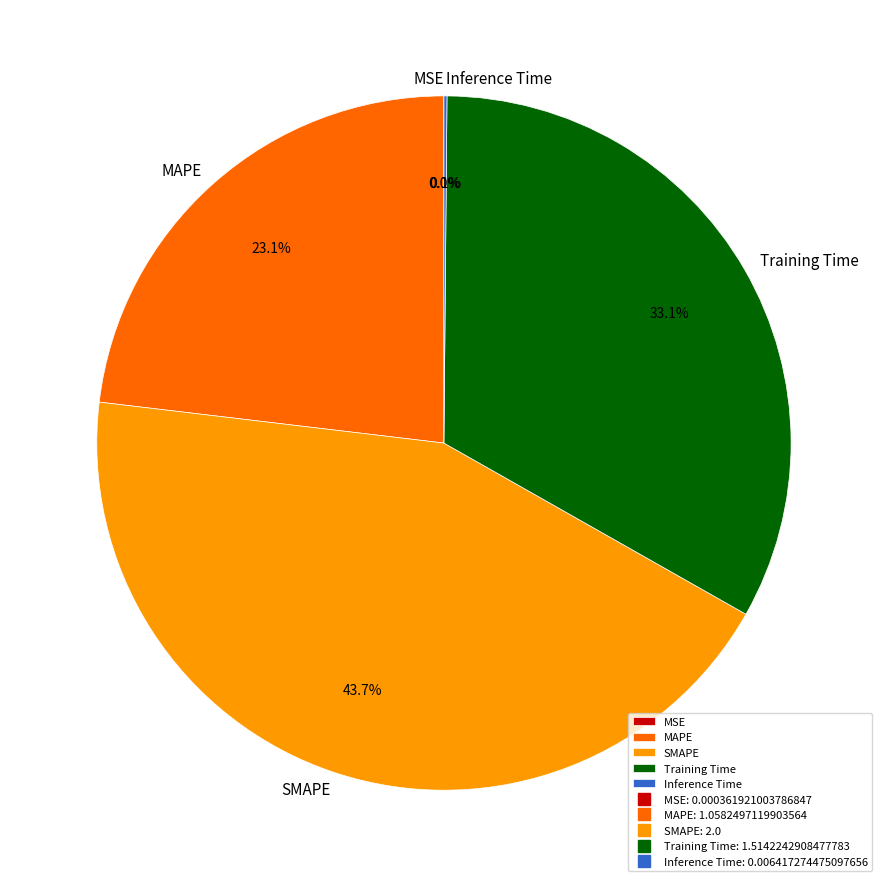

Which category has the biggest portion of the pie?

SMAPE